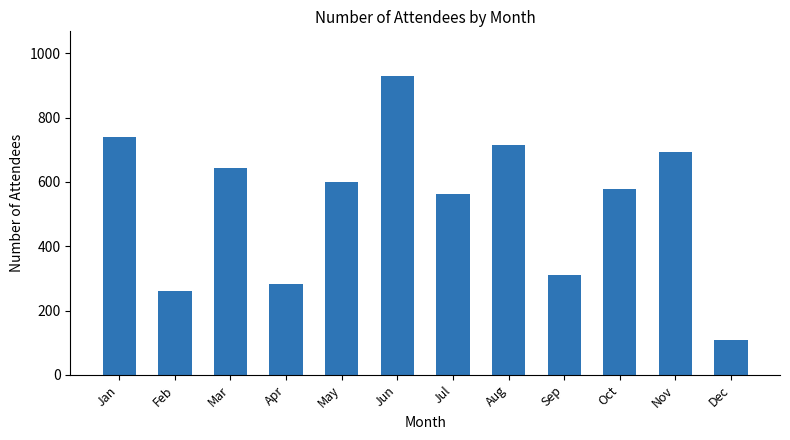

Rank the categories by value from lowest to highest.

Dec, Feb, Apr, Sep, Jul, Oct, May, Mar, Nov, Aug, Jan, Jun